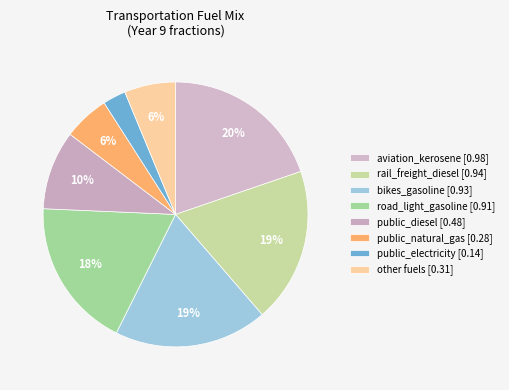

How many slices are in this pie chart?

8